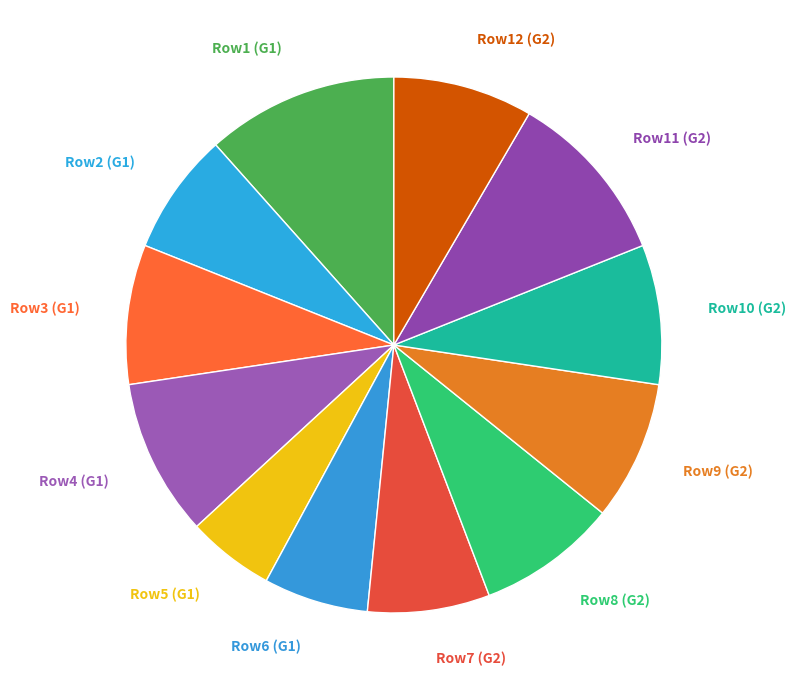

Do Row8 (G2) and Row6 (G1) together represent more than half of the pie?

No